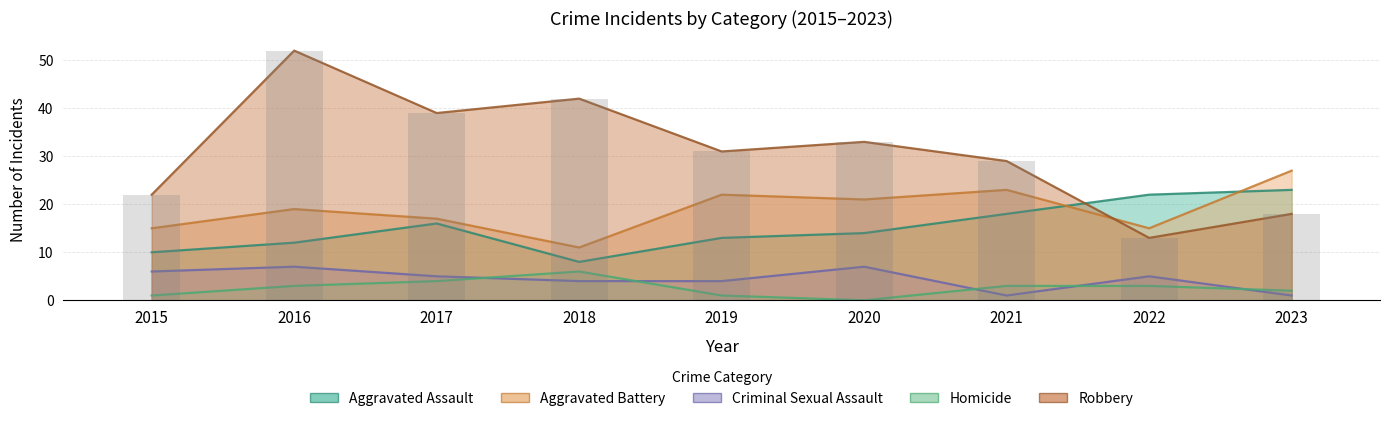

Is the value of Robbery at 2022 greater than the value of Criminal Sexual Assault at 2020?

Yes